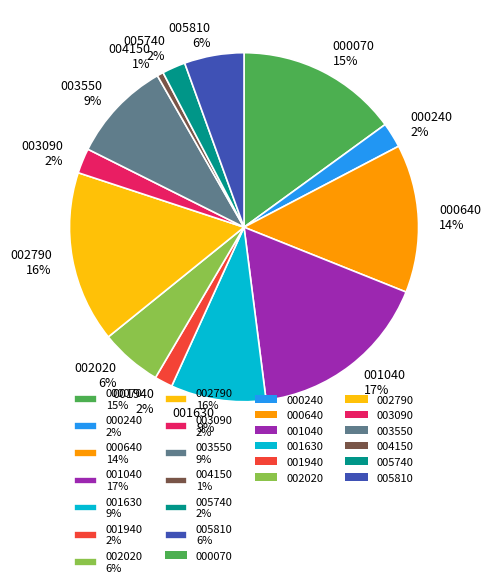

To the nearest percent, what is the combined percentage of 001040 and 003090?

19%